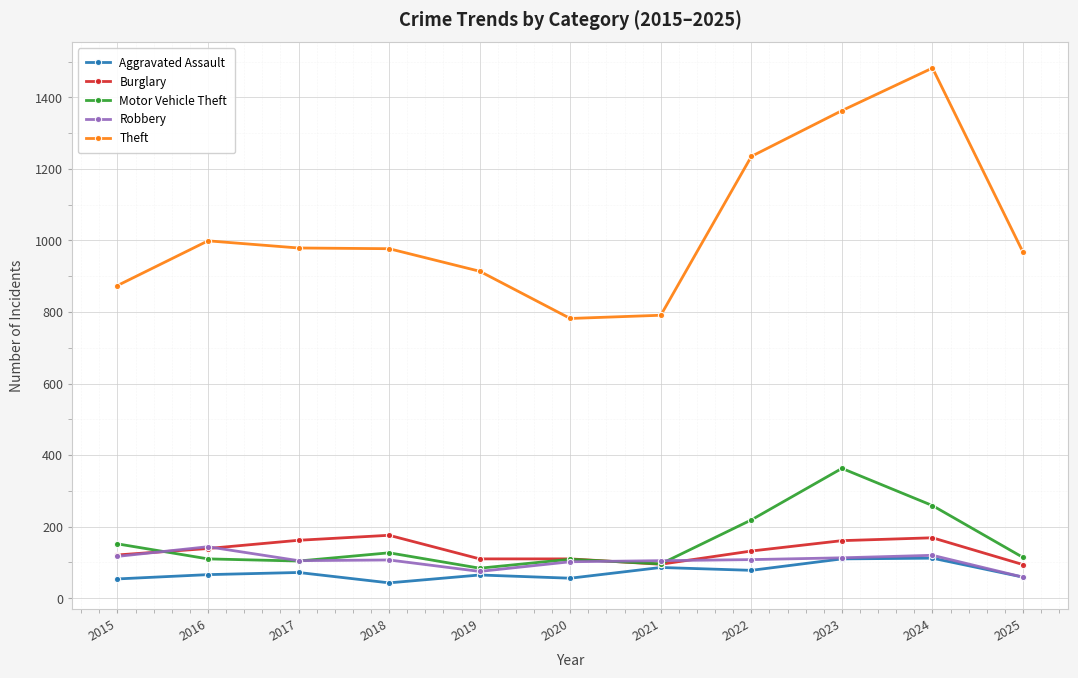

Which label corresponds to the largest value in the chart?

2024